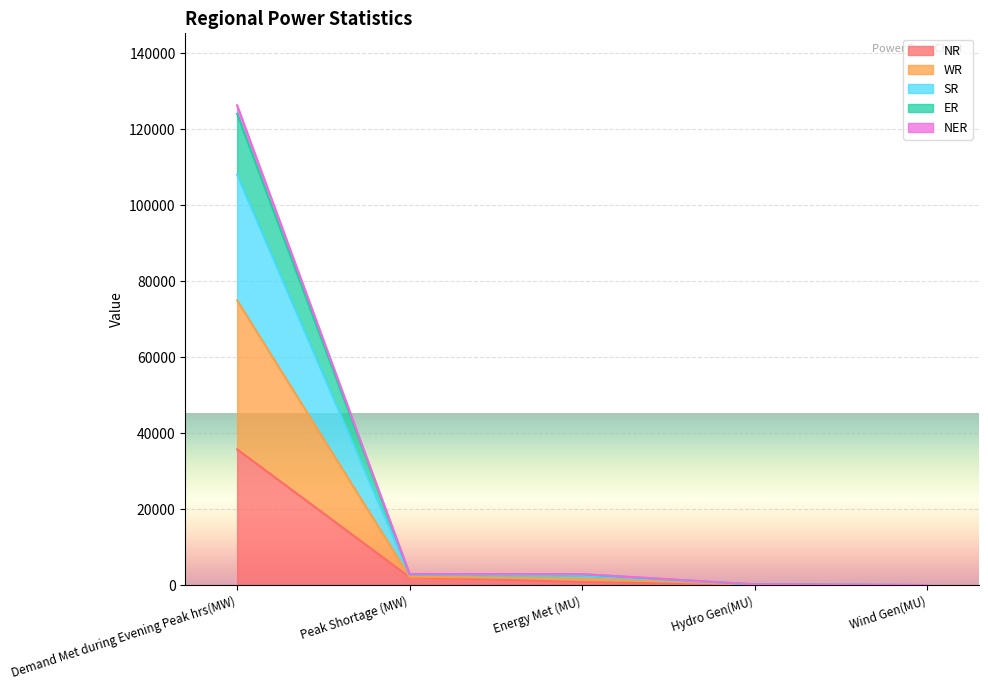

Which category has the lowest value in the ER series?

Wind Gen(MU)